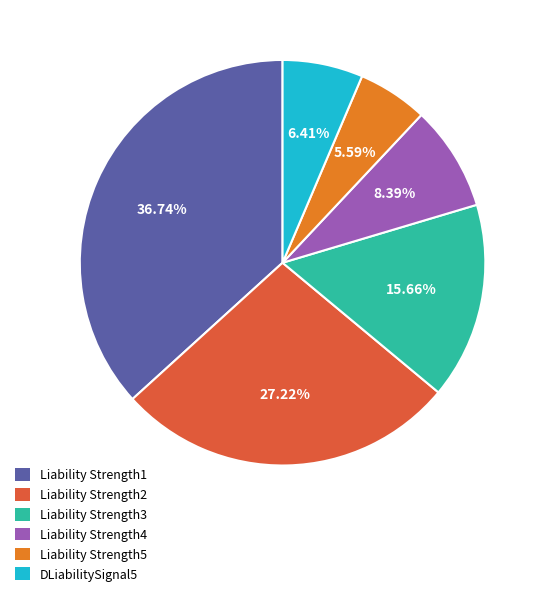

How many slices are in this pie chart?

6